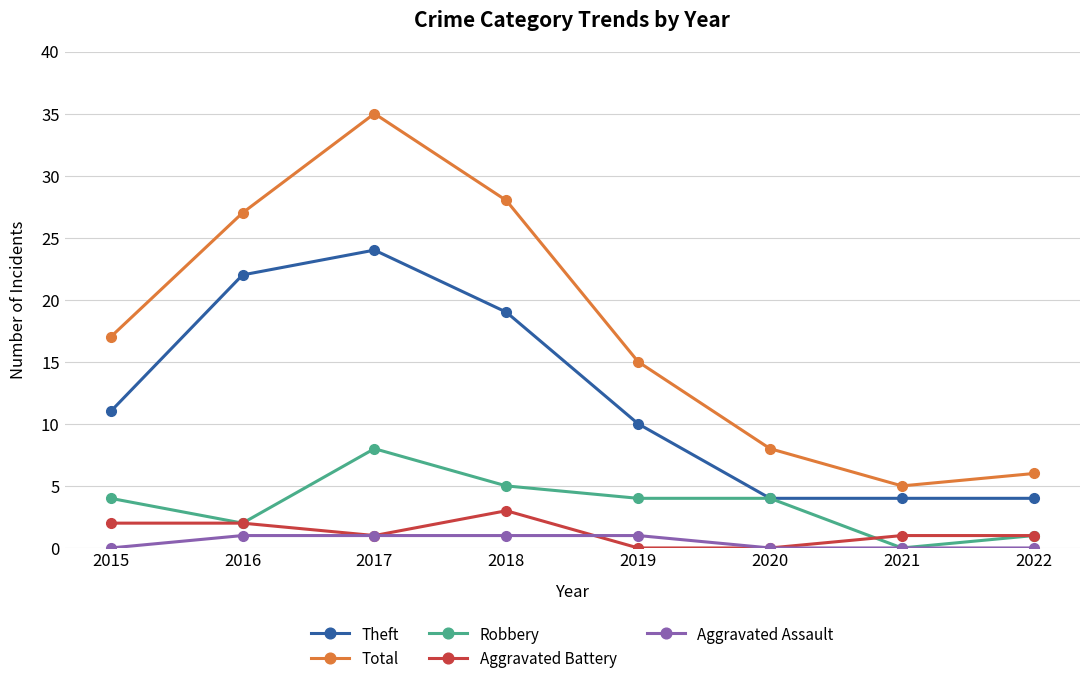

What is the total value across all series at 2021?

10